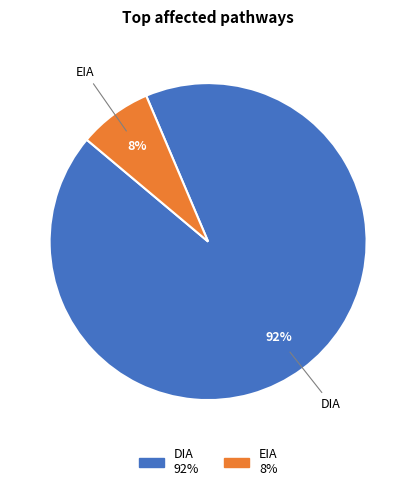

Does DIA represent more than half of the total?

Yes